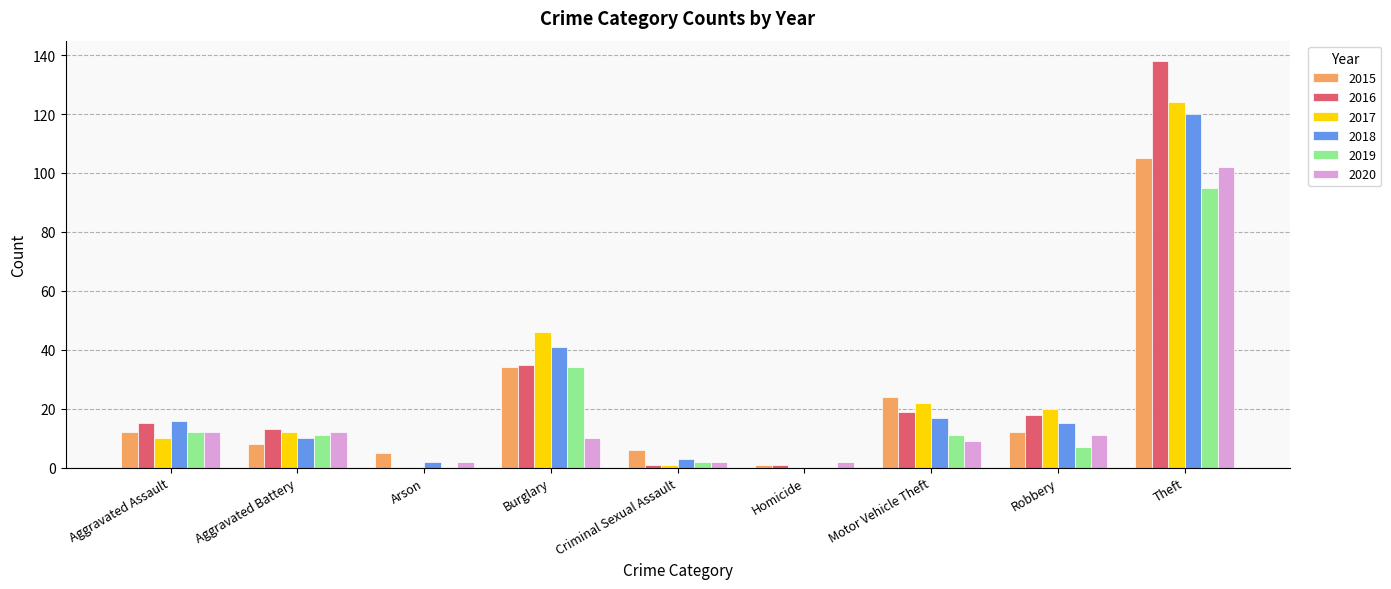

Is it true that 2020 equals 12 at Aggravated Battery?

True